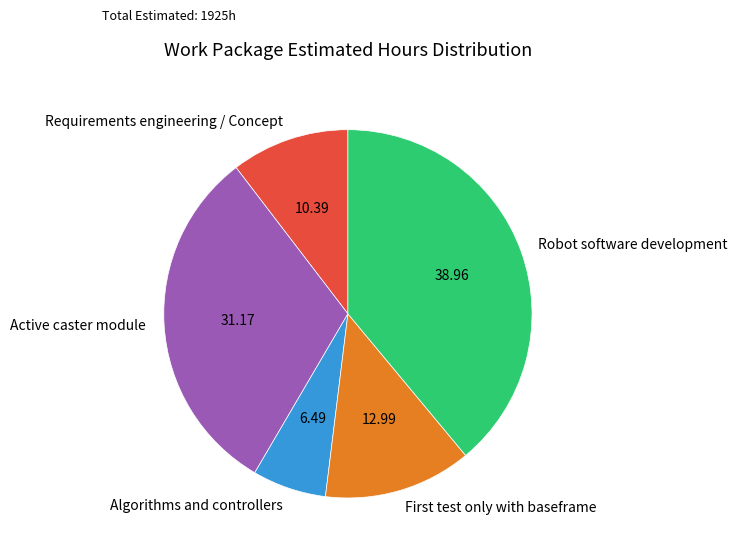

What is the smallest slice in the pie chart?

Algorithms and controllers